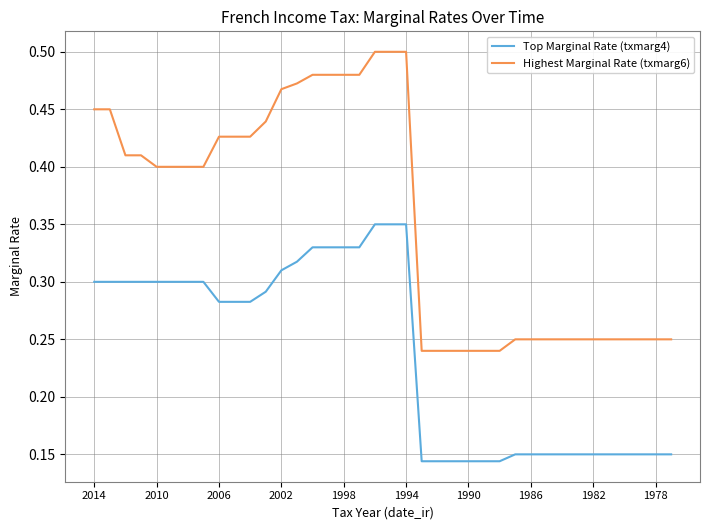

Which series has the largest range (max minus min)?

Highest Marginal Rate (txmarg6)